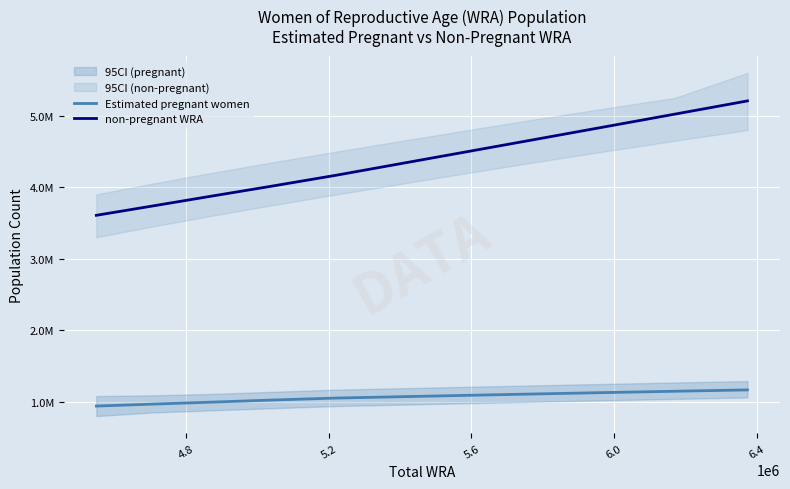

True or false: Estimated pregnant women and non-pregnant WRA intersect in this chart.

False